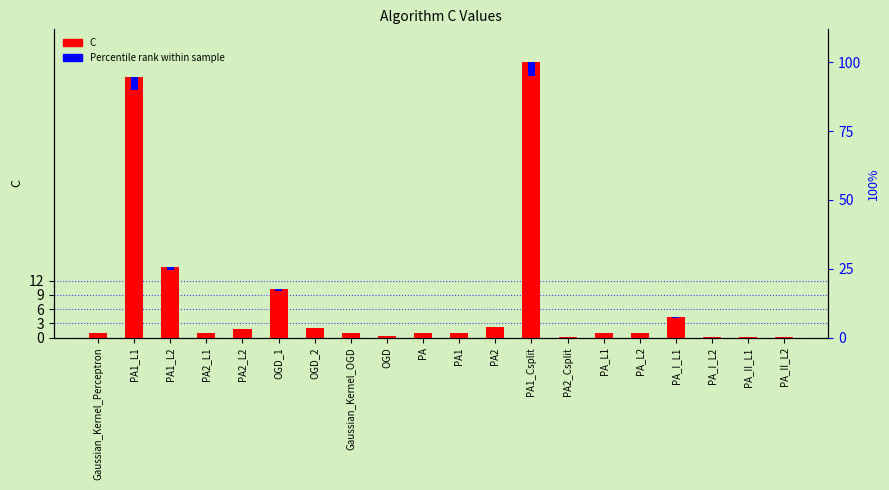

True or false: Percentile rank within sample has a value of 0.1 at PA_I_L1.

False